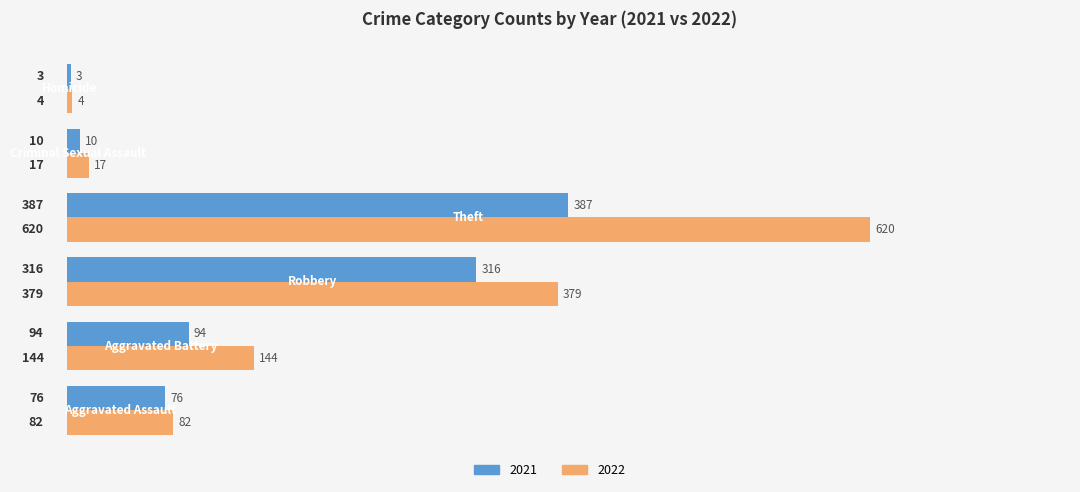

Rank the series by their maximum value, from lowest to highest.

2021, 2022